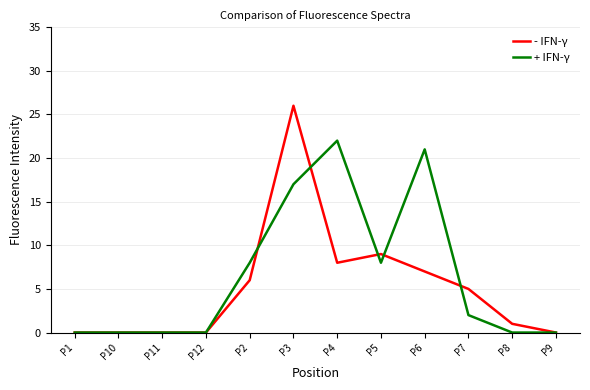

Reading right to left, list all the values displayed in this chart.

- IFN-γ: P9=0	P8=1	P7=5	P6=7	P5=9	P4=8	P3=26	P2=6	P12=0	P11=0	P10=0	P1=0
+ IFN-γ: P9=0	P8=0	P7=2	P6=21	P5=8	P4=22	P3=17	P2=8	P12=0	P11=0	P10=0	P1=0